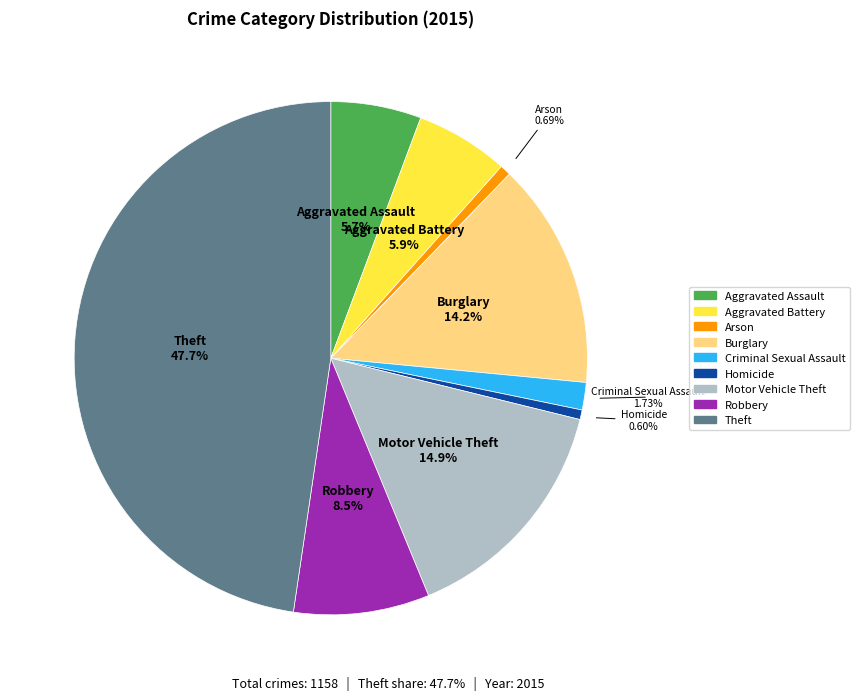

The Robbery slice represents 2% of the pie. True or false?

False